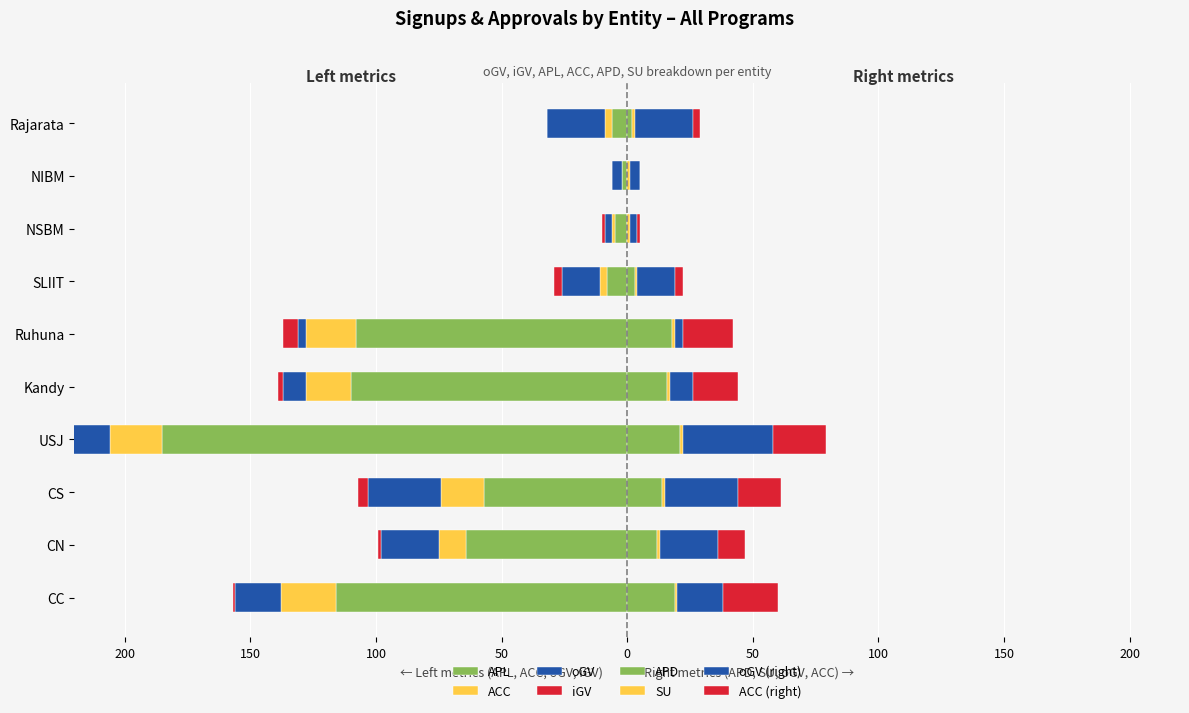

Which category has the lowest value across all series?

USJ